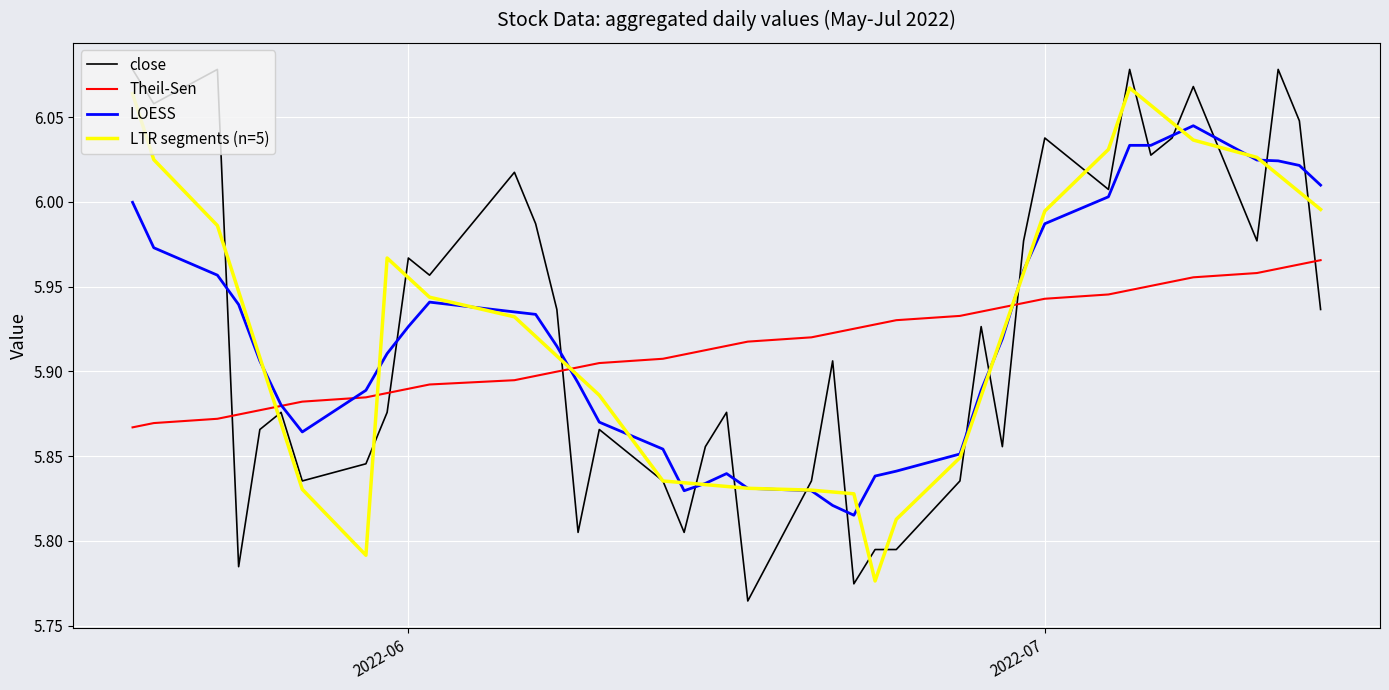

Which series has the largest range (max minus min)?

close